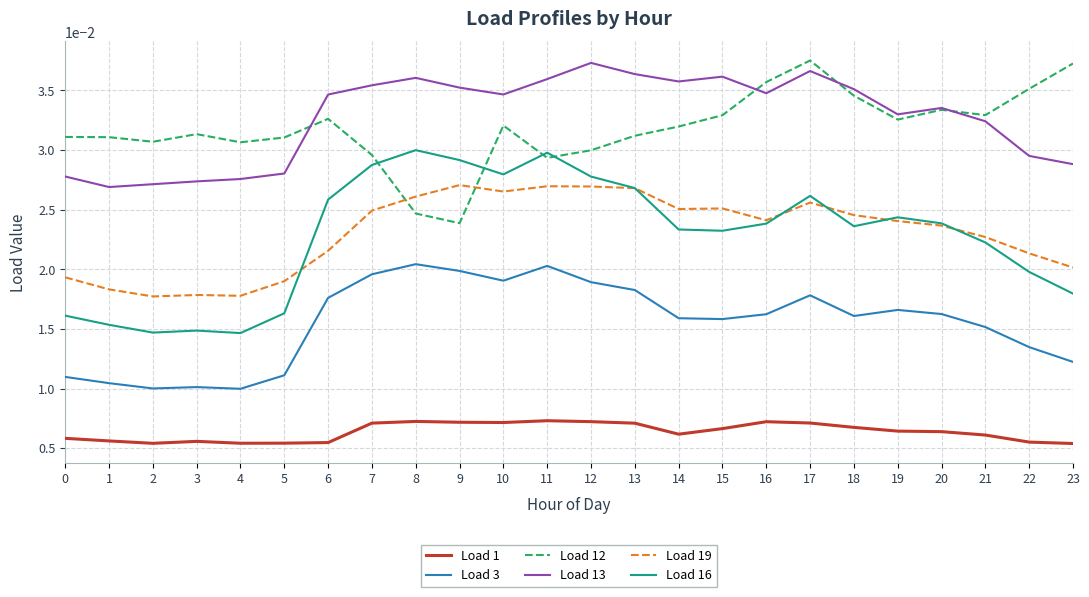

True or false: Load 12 has more than 2 interior local peaks.

True